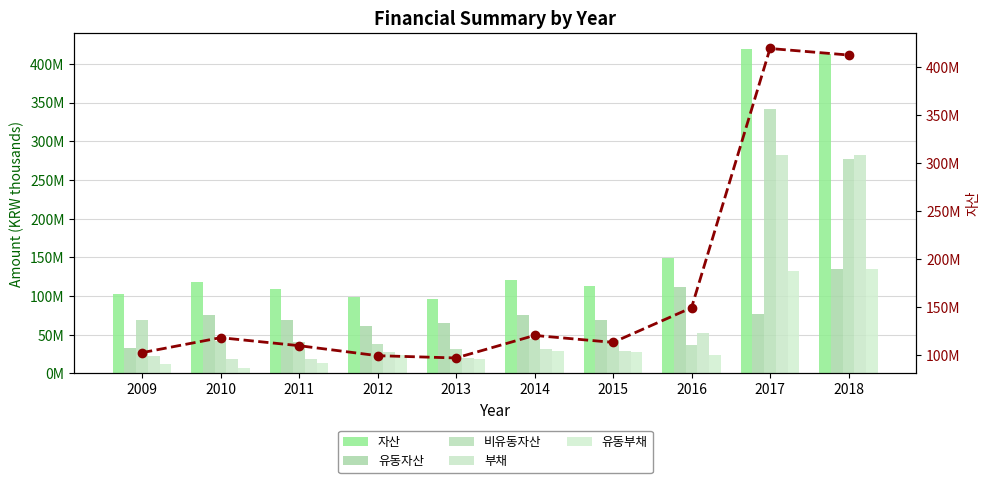

Which series has the widest spread of values?

자산